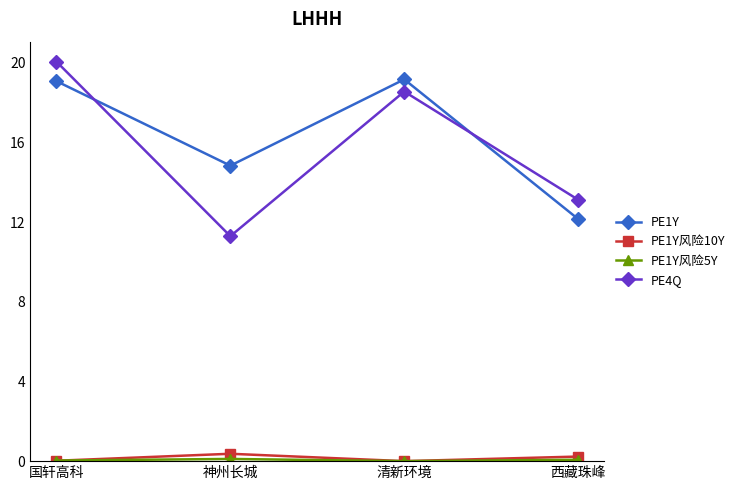

What is the label of the 1st point from the right?

西藏珠峰